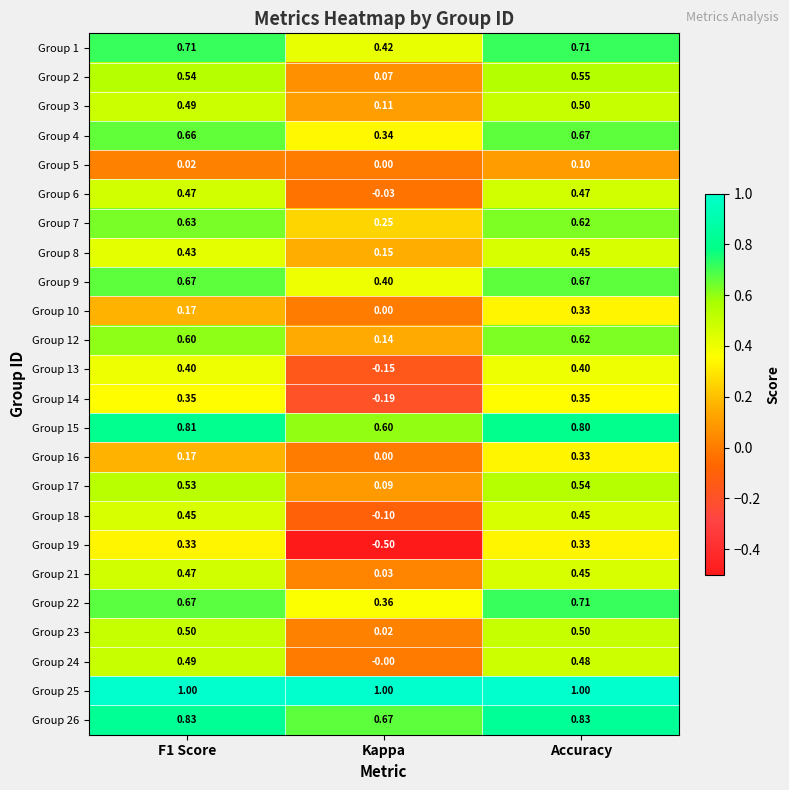

Is the value of Group 23 at F1 Score greater than the value of Group 16 at Kappa?

Yes